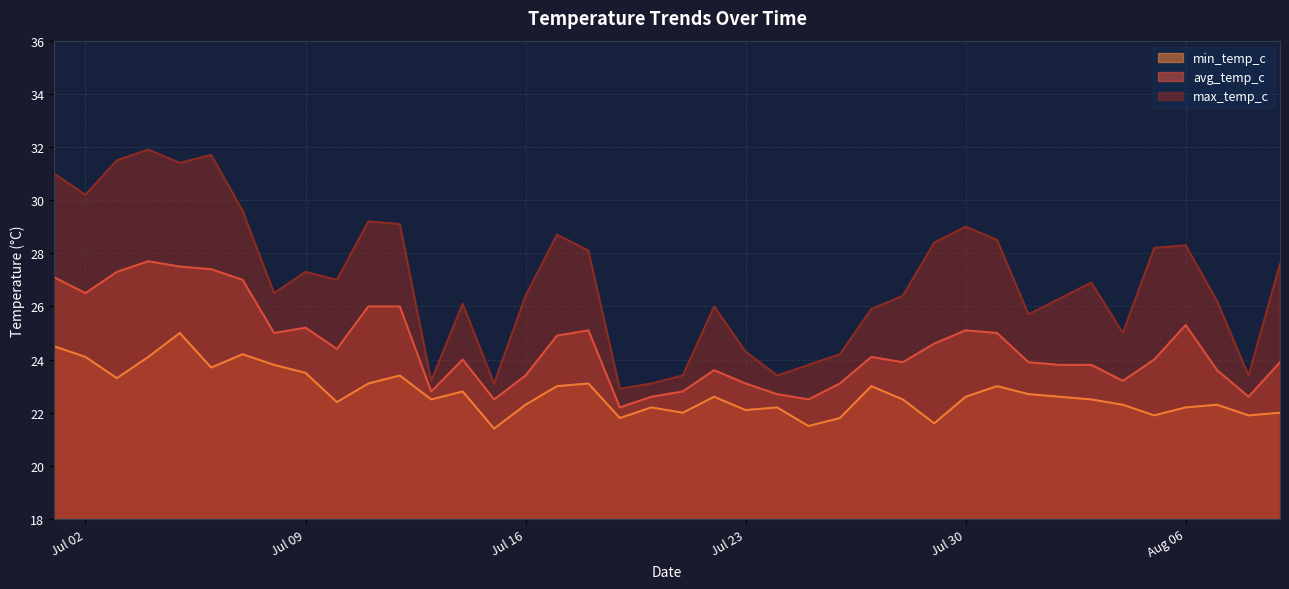

How many distinct data groups are displayed?

3